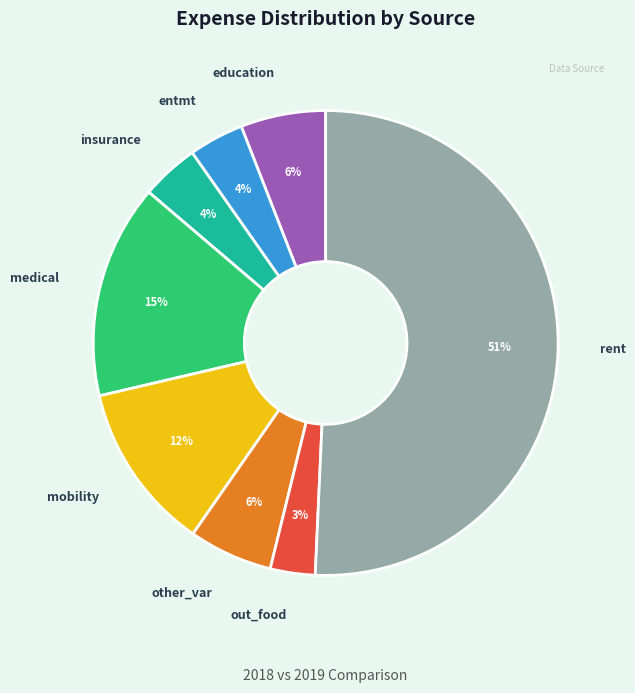

To the nearest percent, what is the difference between the largest and smallest slice percentages?

48%